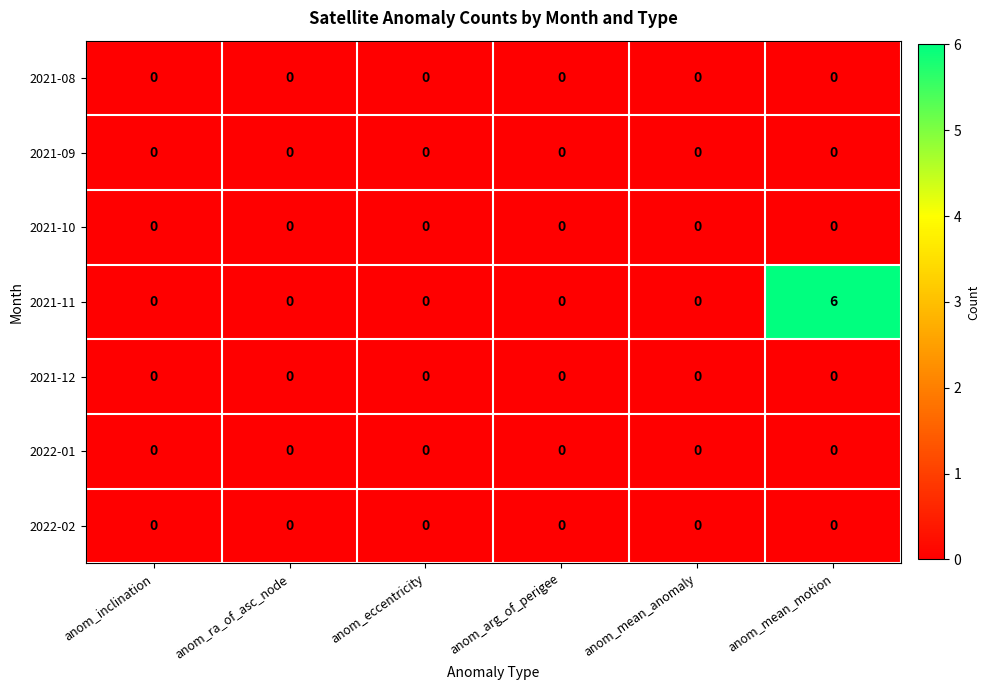

What is the maximum value shown in the chart?

6